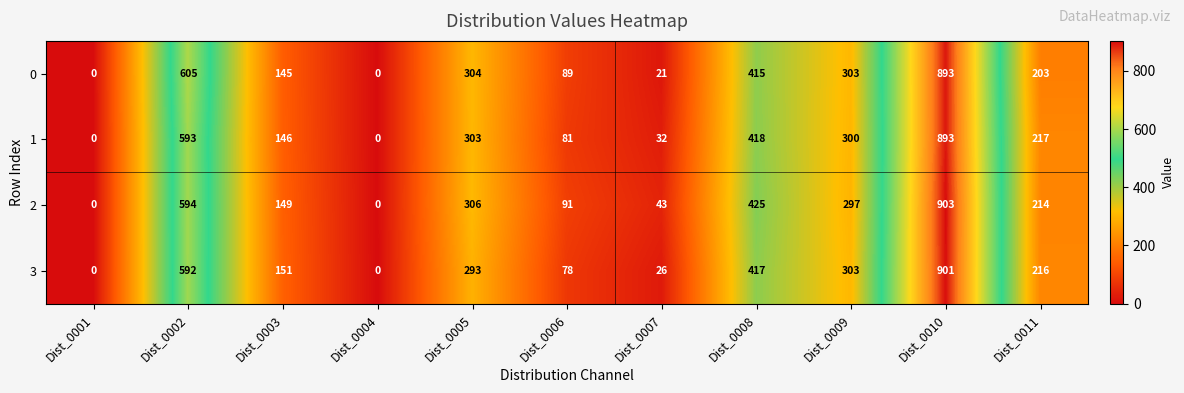

What is the greatest value displayed?

903